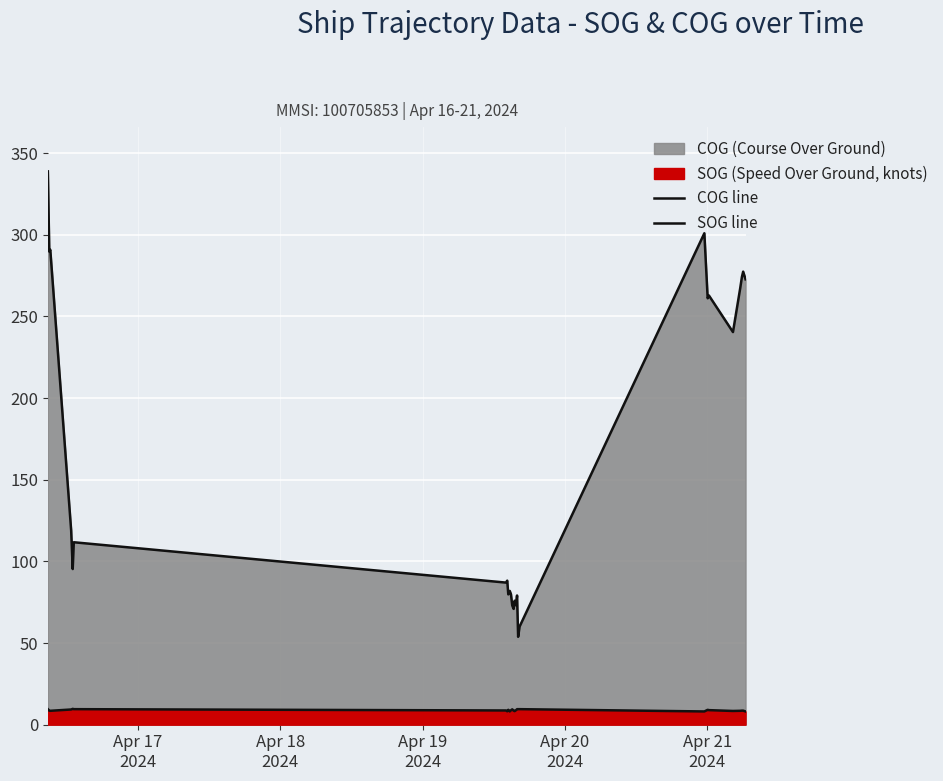

Reading left to right, list all the values displayed in this chart.

COG line: 338.8	289.7	290.8	118.8	95.3	111.7	87.0	88.2	79.8	81.9	79.9	73.0	70.9	75.9	73.1	79.1	53.8	60.1	300.9	261.1	262.8	240.4	267.2	274.2	277.4	272.7
SOG line: 9.5	8.6	8.5	9.3	9.7	9.5	8.7	8.2	9.1	8.1	8.8	9.4	8.6	8.3	8.9	9.5	9.5	9.5	8.1	9.1	8.9	8.4	8.5	8.6	8.6	8.1